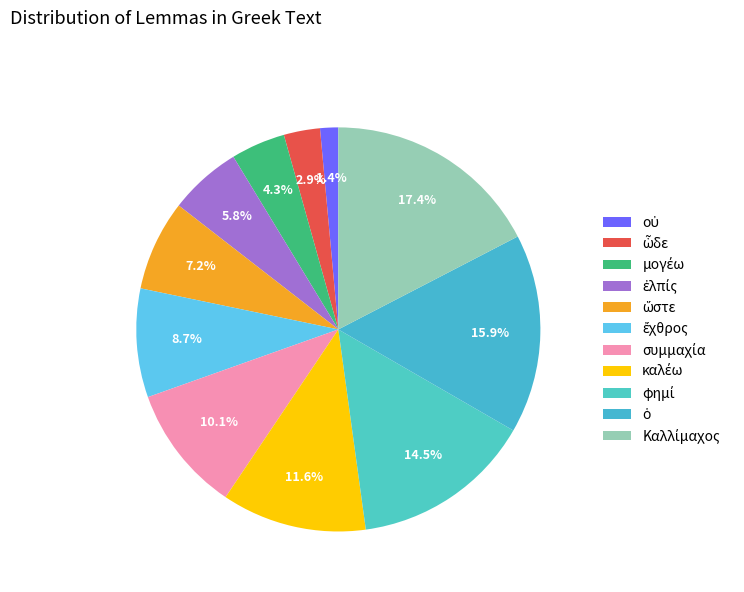

To the nearest percent, what is the difference between the largest and smallest slice percentages?

16%